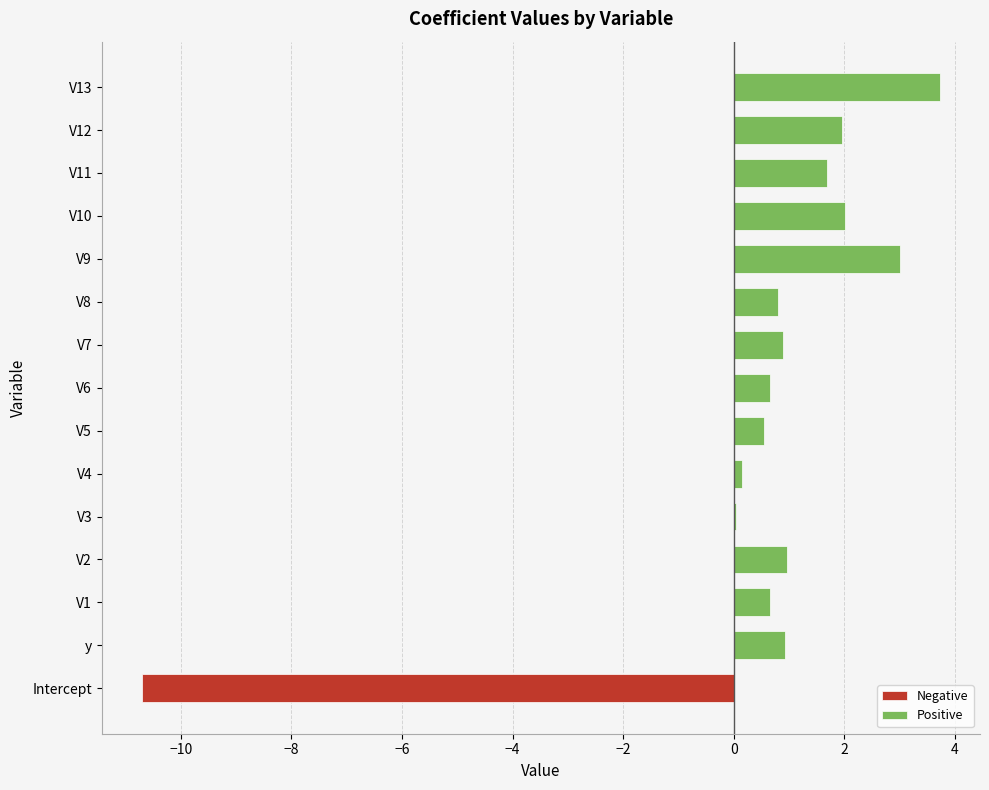

Which category has the highest value in the Positive series?

V13